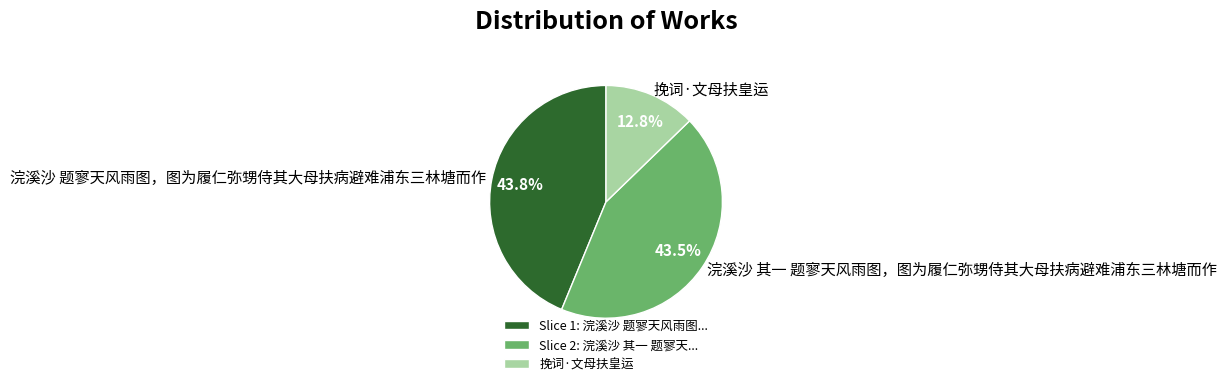

To the nearest percent, what percentage of the pie is 挽词·文母扶皇运?

13%